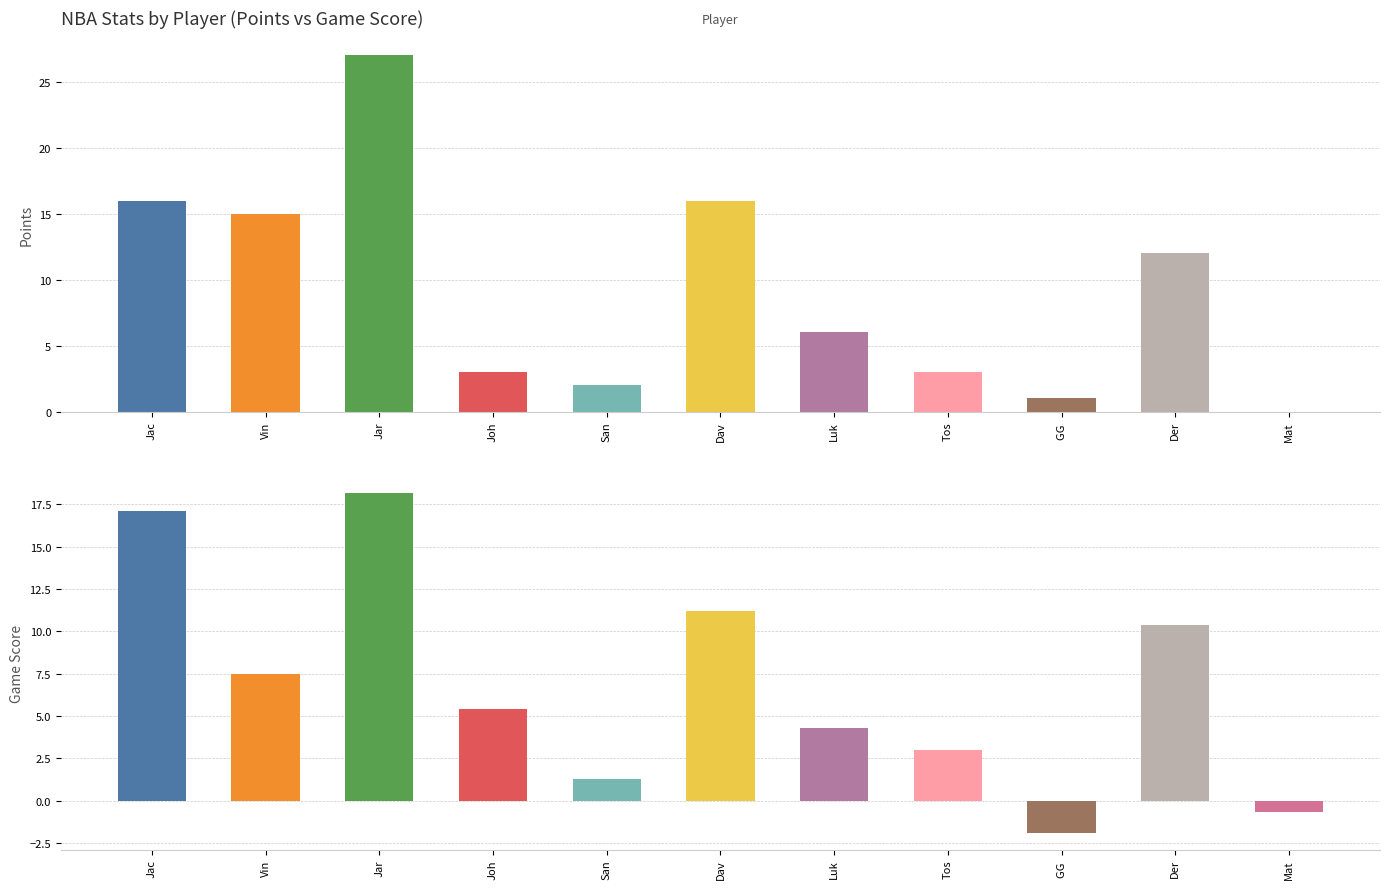

What is the difference between the maximum and minimum values in the Points series?

27.0